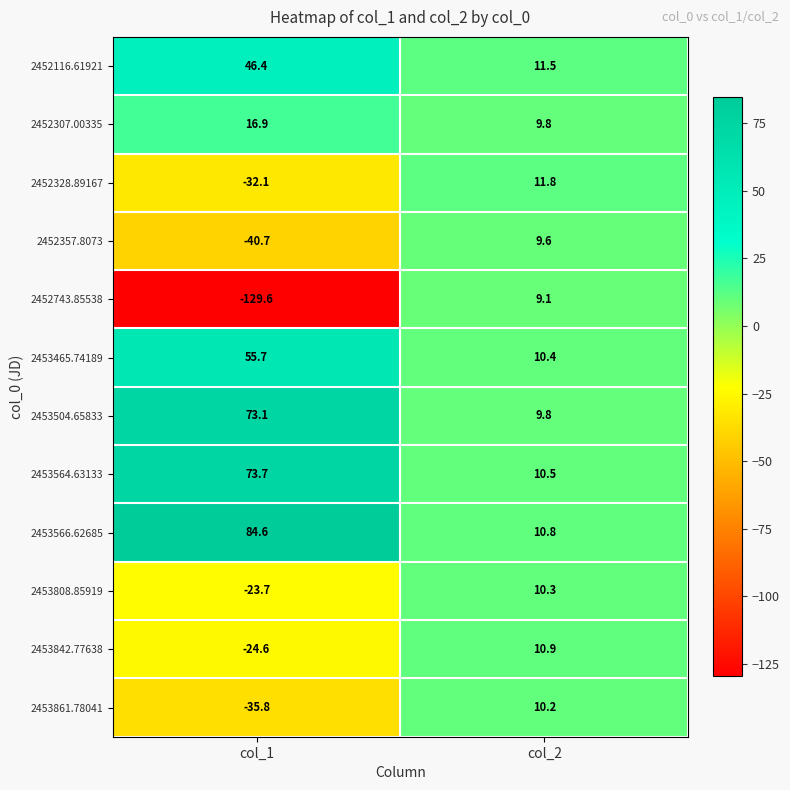

Reading left to right, what are all the values shown in this chart?

2452116.61921: col_1=46.4	col_2=11.5
2452307.00335: col_1=16.9	col_2=9.8
2452328.89167: col_1=-32.1	col_2=11.8
2452357.8073: col_1=-40.7	col_2=9.6
2452743.85538: col_1=-129.6	col_2=9.1
2453465.74189: col_1=55.7	col_2=10.4
2453504.65833: col_1=73.1	col_2=9.8
2453564.63133: col_1=73.7	col_2=10.5
2453566.62685: col_1=84.6	col_2=10.8
2453808.85919: col_1=-23.7	col_2=10.3
2453842.77638: col_1=-24.6	col_2=10.9
2453861.78041: col_1=-35.8	col_2=10.2